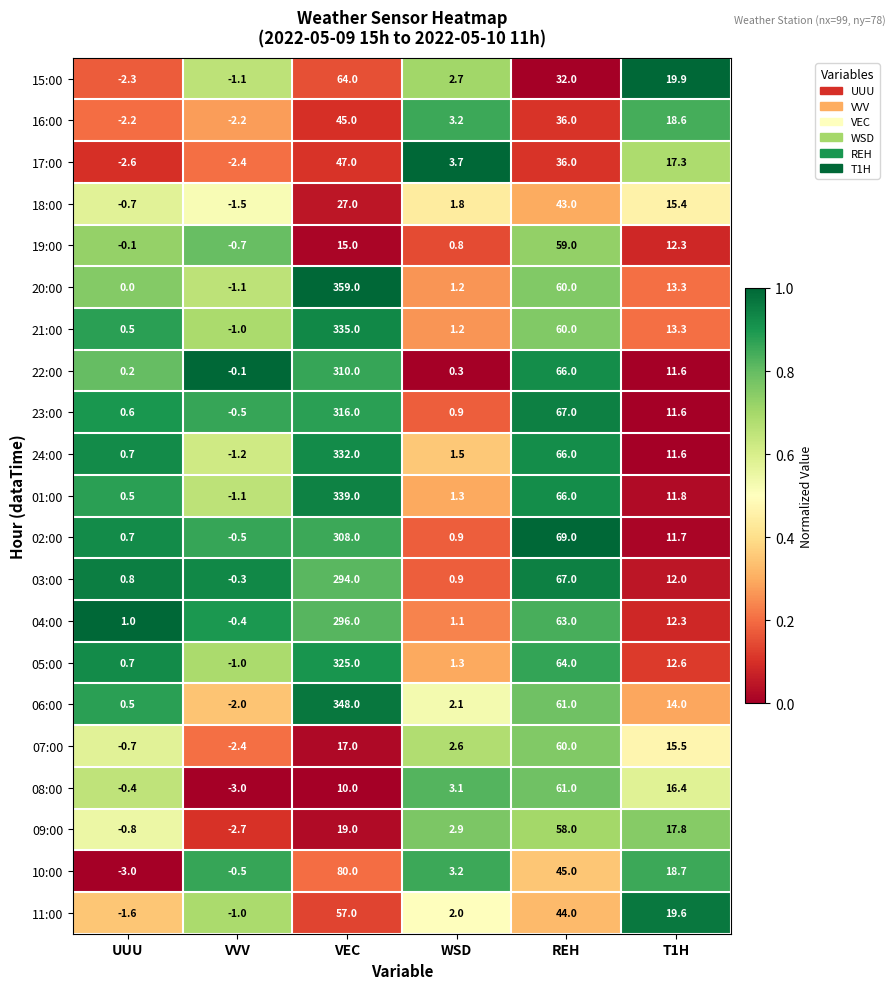

The 10:00 series shows 7.6 at T1H. True or false?

False